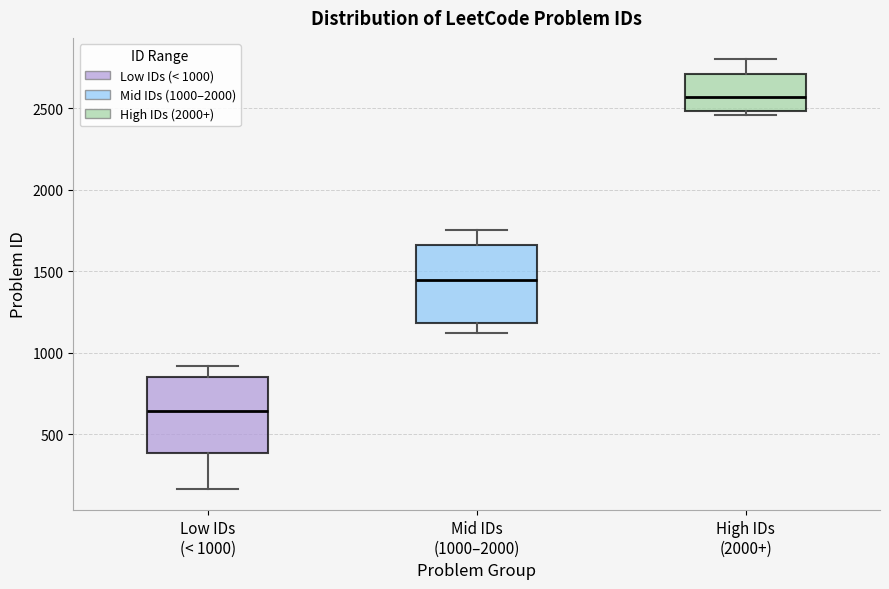

Where does the median line of the box for Low IDs (< 1000) sit on the y-axis? The values are not printed on the chart, so give them approximately, as read against the axis.

650